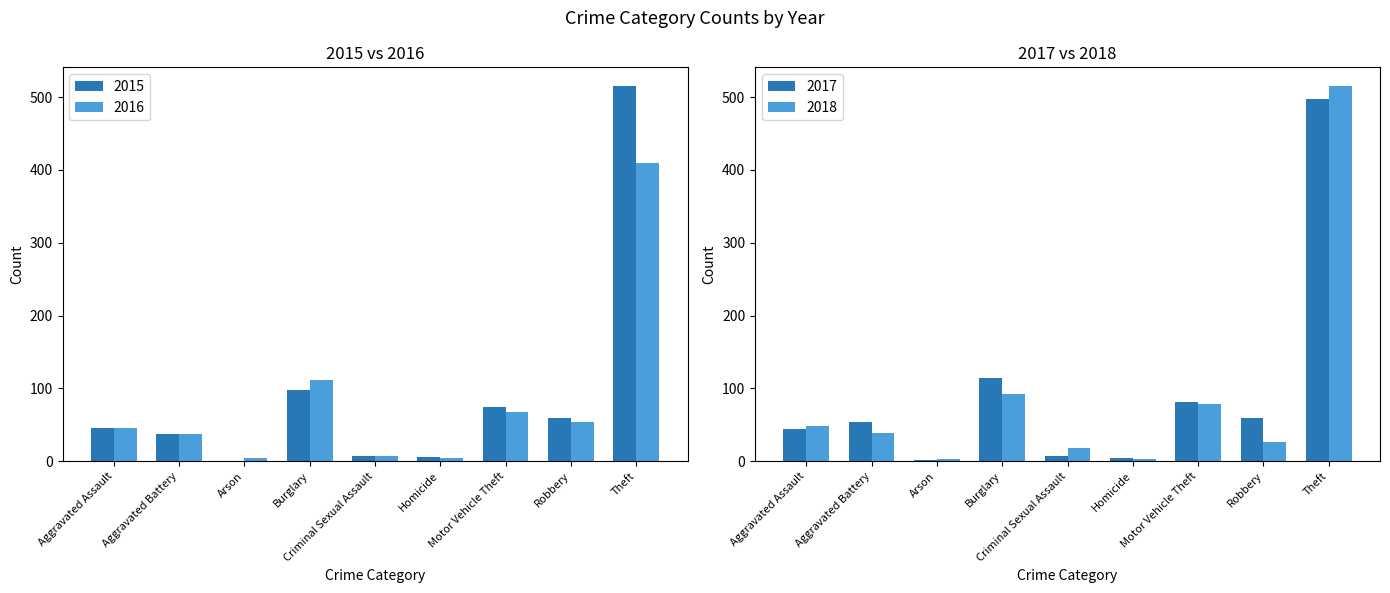

What are all the series names shown in the legend?

2015, 2016, 2017, 2018